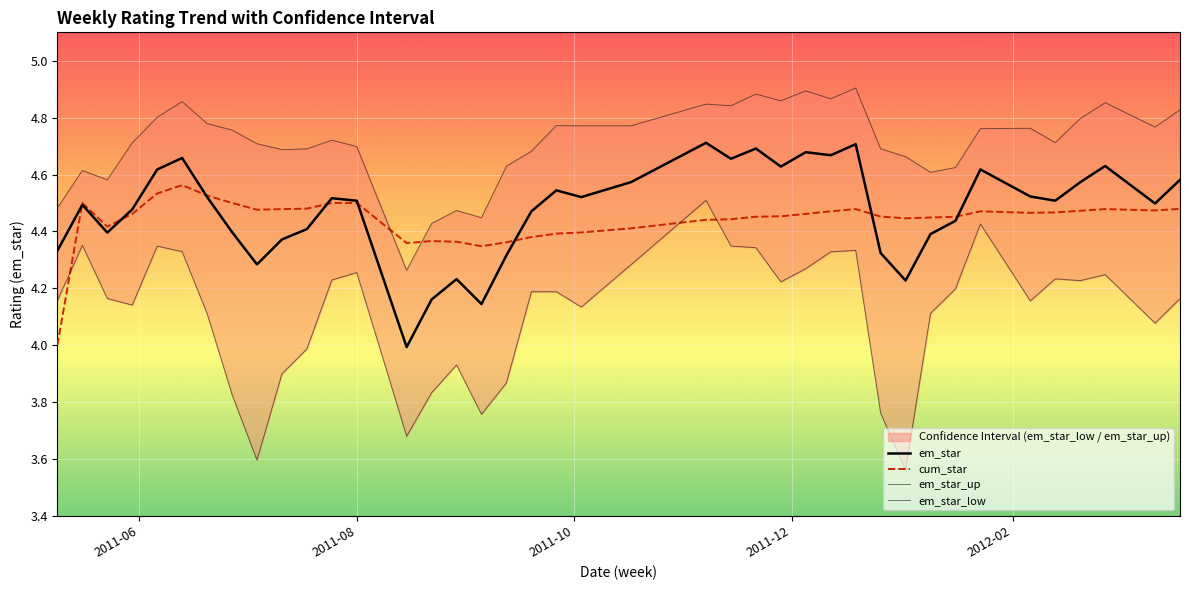

What is the sum of all cum_star values?

177.6